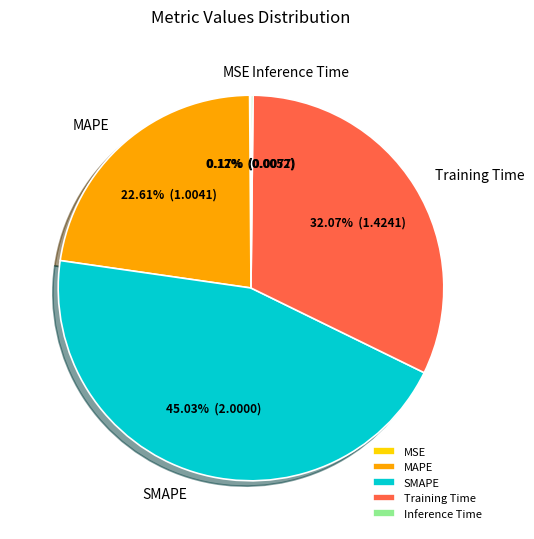

Is MAPE the majority of the pie?

No